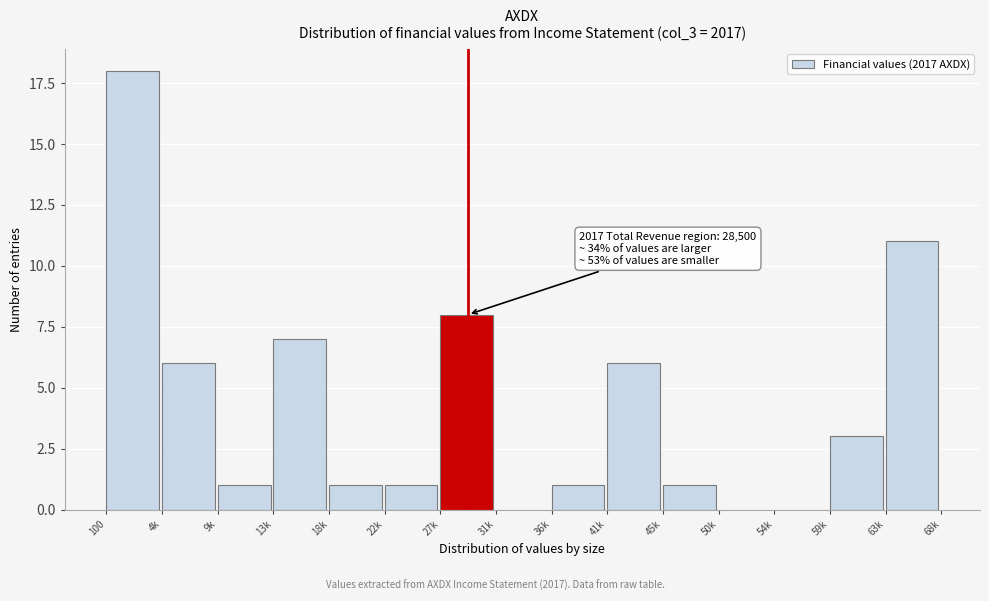

Reading left to right, what are all the values shown in this chart?

100=18	4k=6	9k=1	13k=7	18k=1	22k=1	27k=8	31k=0	36k=1	41k=6	45k=1	50k=0	54k=0	59k=3	63k=11